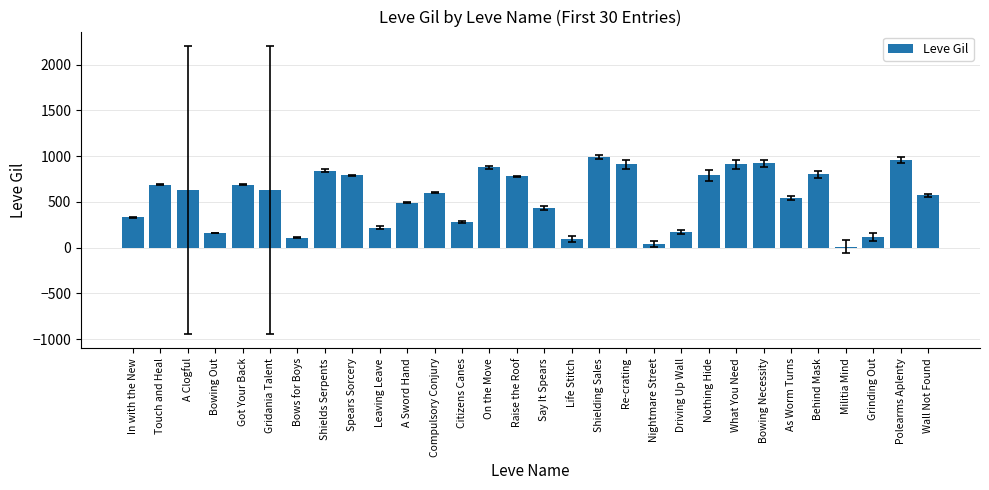

Which has a higher value, On the Move or Shielding Sales?

Shielding Sales